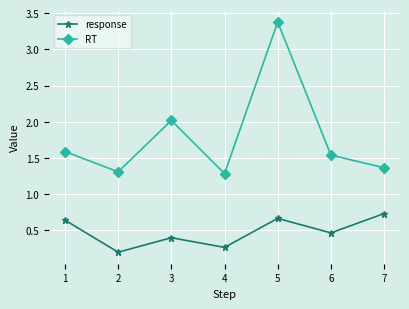

The RT series shows 1.3 at 4. True or false?

True